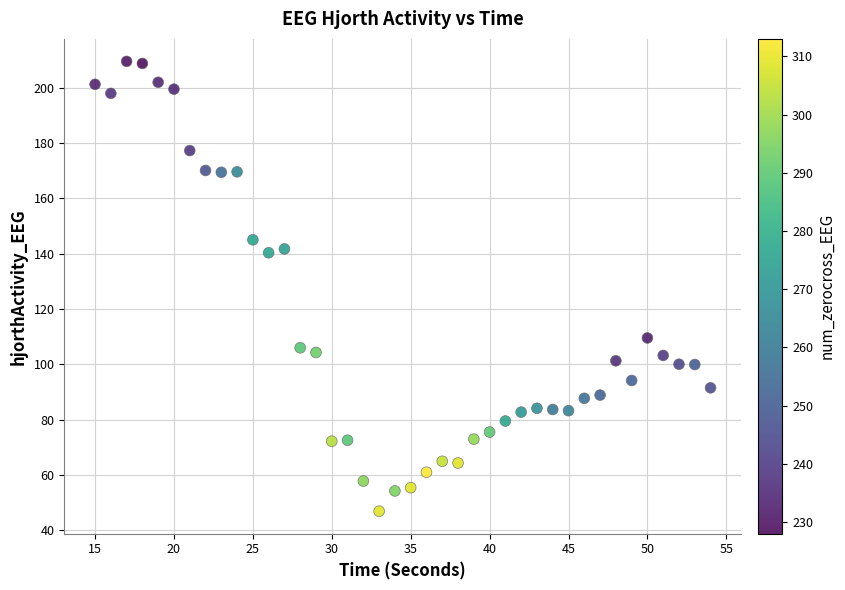

What is the range of Y values (max minus min)?

162.7